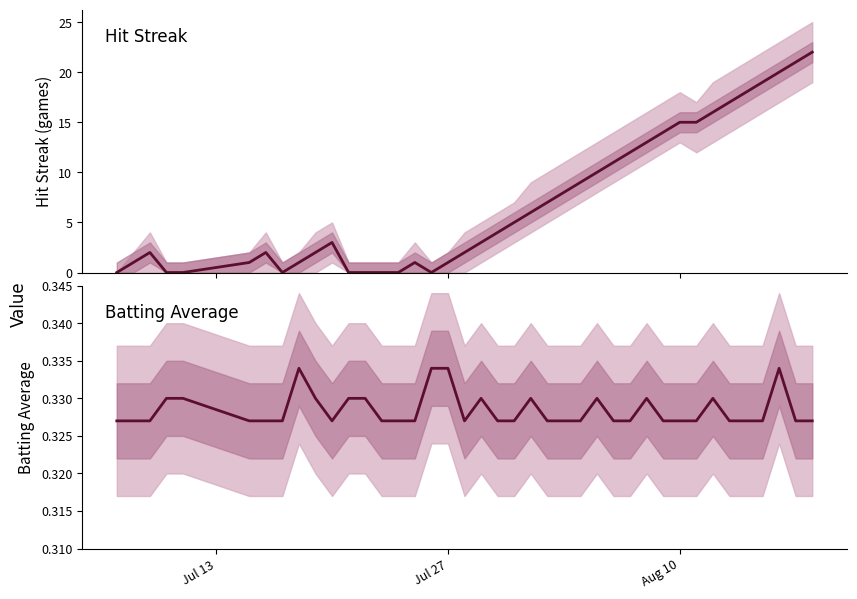

Reading left to right, transcribe all the data shown in this chart.

Streak: 0.0	1.0	2.0	0.0	0.0	1.0	2.0	0.0	1.0	2.0	3.0	0.0	0.0	0.0	0.0	1.0	0.0	1.0	2.0	3.0	4.0	5.0	6.0	7.0	8.0	9.0	10.0	11.0	12.0	13.0	14.0	15.0	15.0	16.0	17.0	18.0	19.0	20.0	21.0	22.0
Batting Average: 0.3	0.3	0.3	0.3	0.3	0.3	0.3	0.3	0.3	0.3	0.3	0.3	0.3	0.3	0.3	0.3	0.3	0.3	0.3	0.3	0.3	0.3	0.3	0.3	0.3	0.3	0.3	0.3	0.3	0.3	0.3	0.3	0.3	0.3	0.3	0.3	0.3	0.3	0.3	0.3